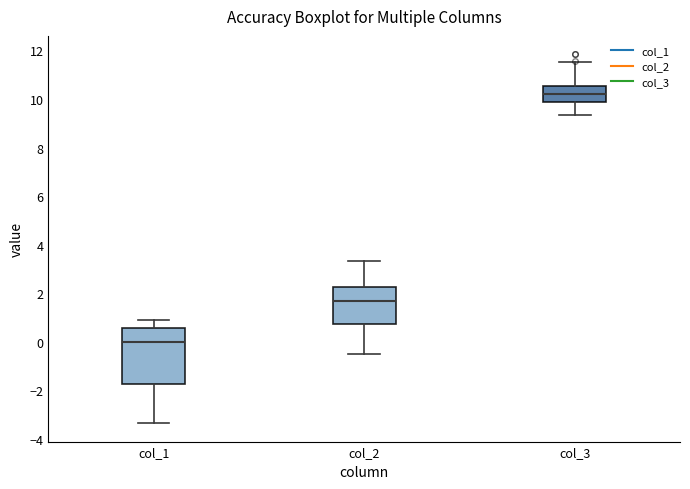

Which box is the tallest, from its lower edge to its upper edge?

col_1